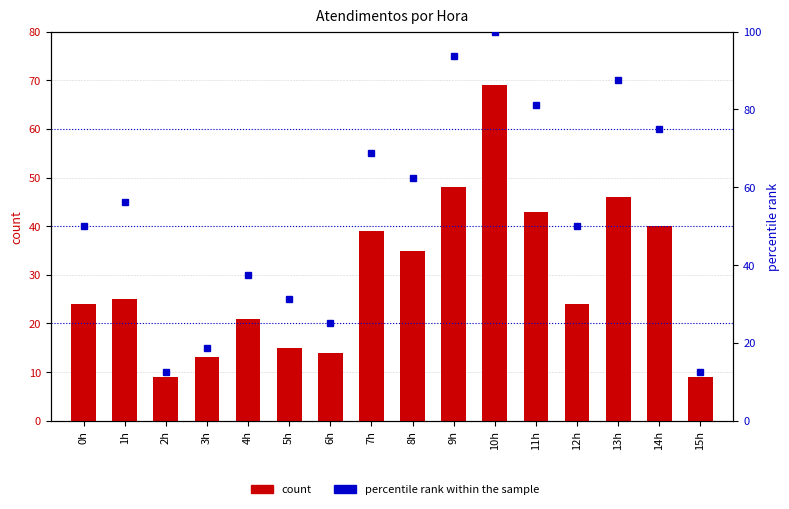

At which category does the chart reach its peak across all series?

10h